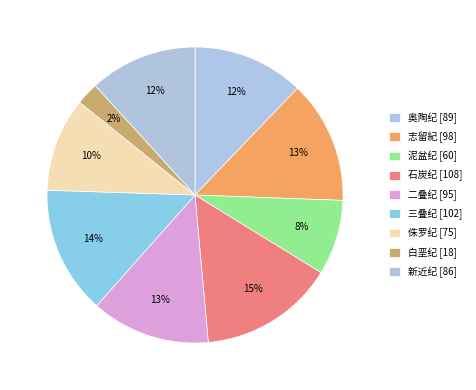

Count the number of slices in the pie.

9